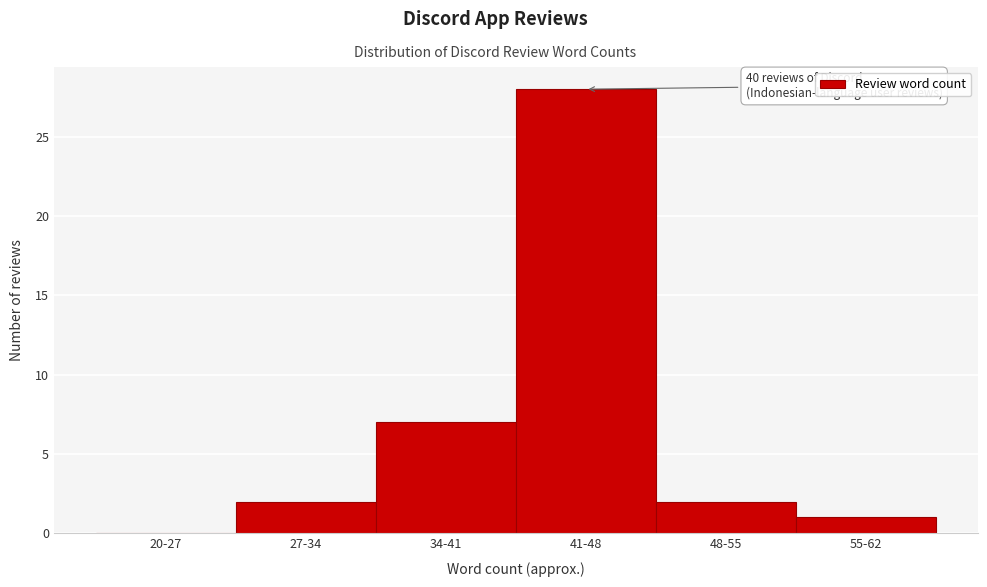

Reading left to right, list all the values displayed in this chart.

20-27=0	27-34=2	34-41=7	41-48=28	48-55=2	55-62=1